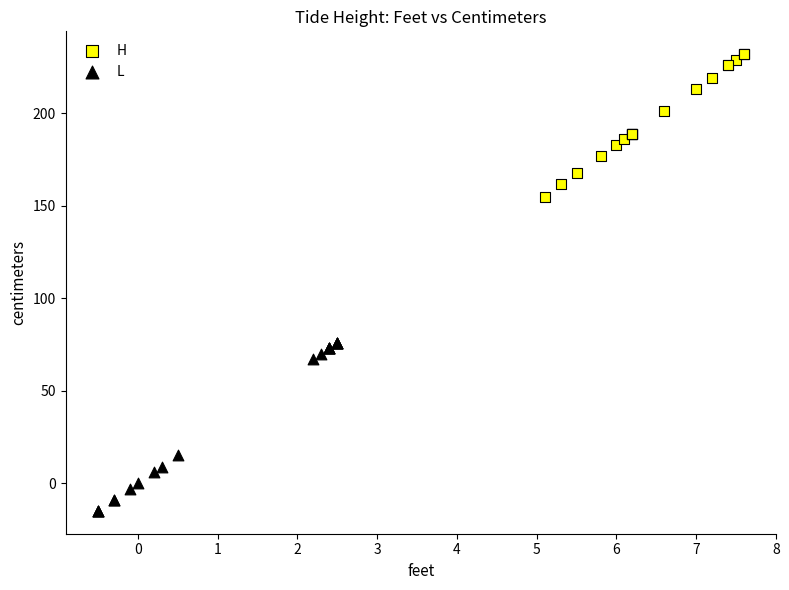

Which series has the largest Y range (max minus min)?

L